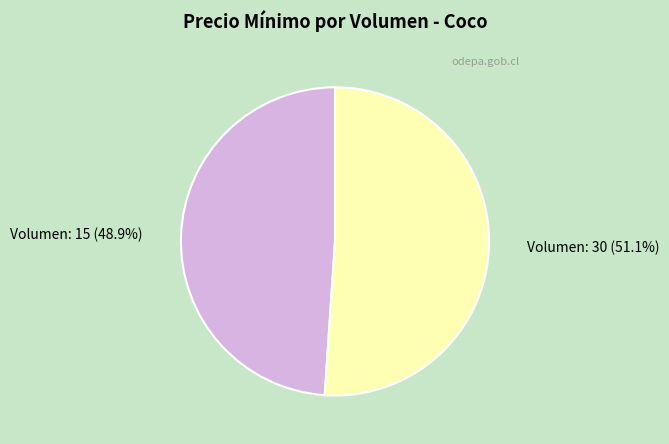

Count the number of slices in the pie.

2